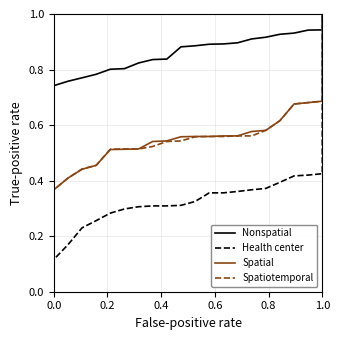

Does the chart display data point markers on the line(s)?

No